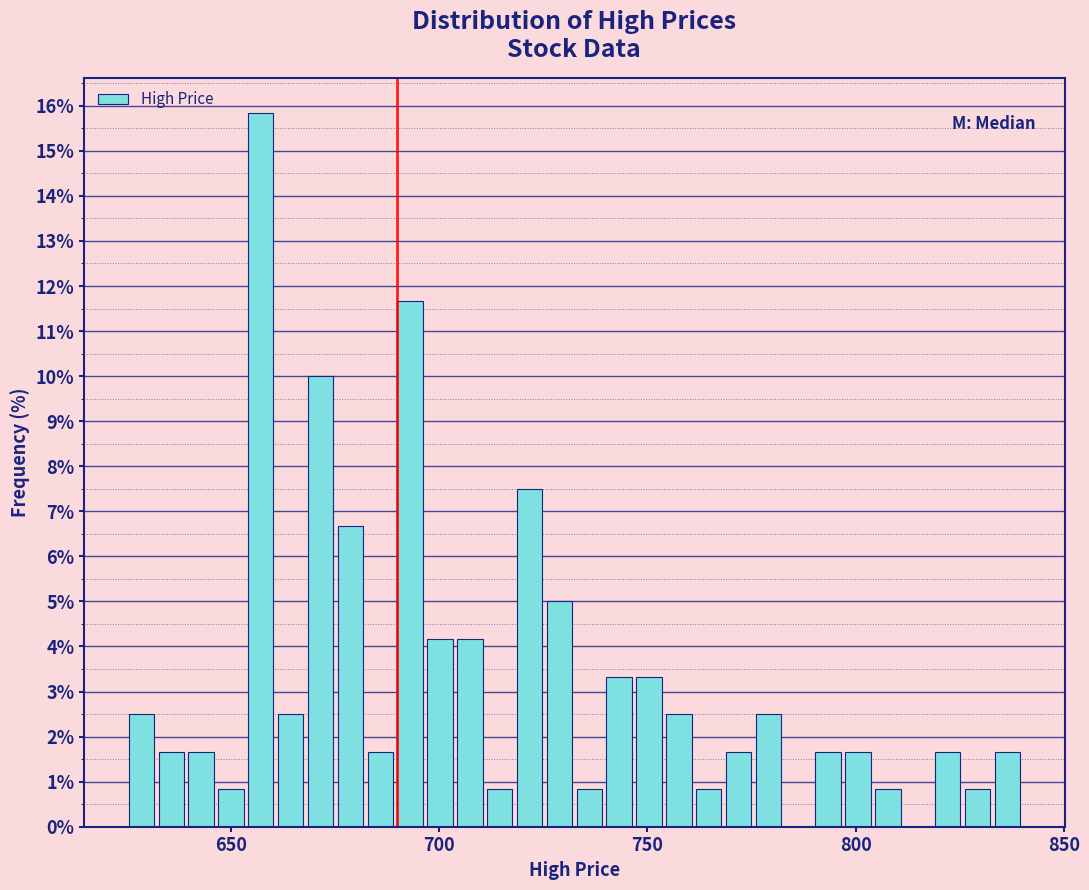

Around what value on the x-axis is the tallest bar? Give the approximate position of its centre, as read against the axis.

655